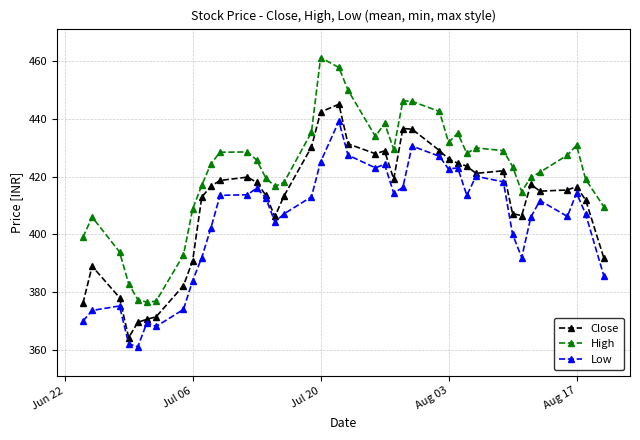

True or false: Close has more than 1 points higher than both neighbors.

True